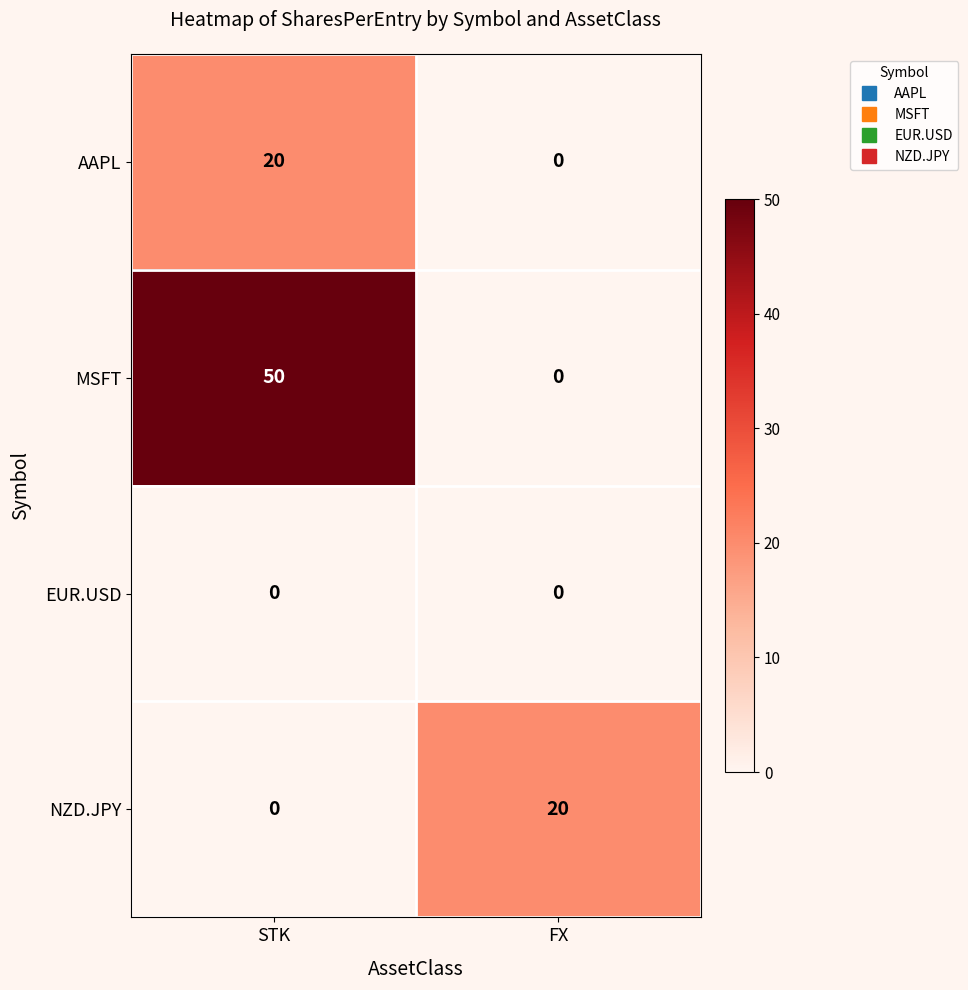

What is the maximum value shown in the chart?

50